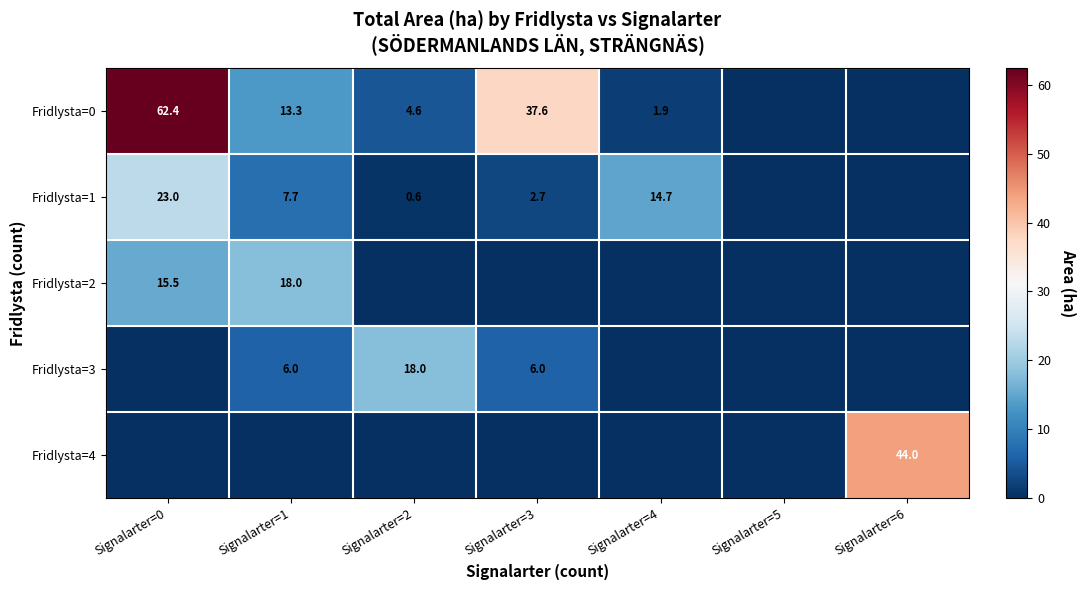

Which label corresponds to the smallest value in the chart?

Signalarter=5